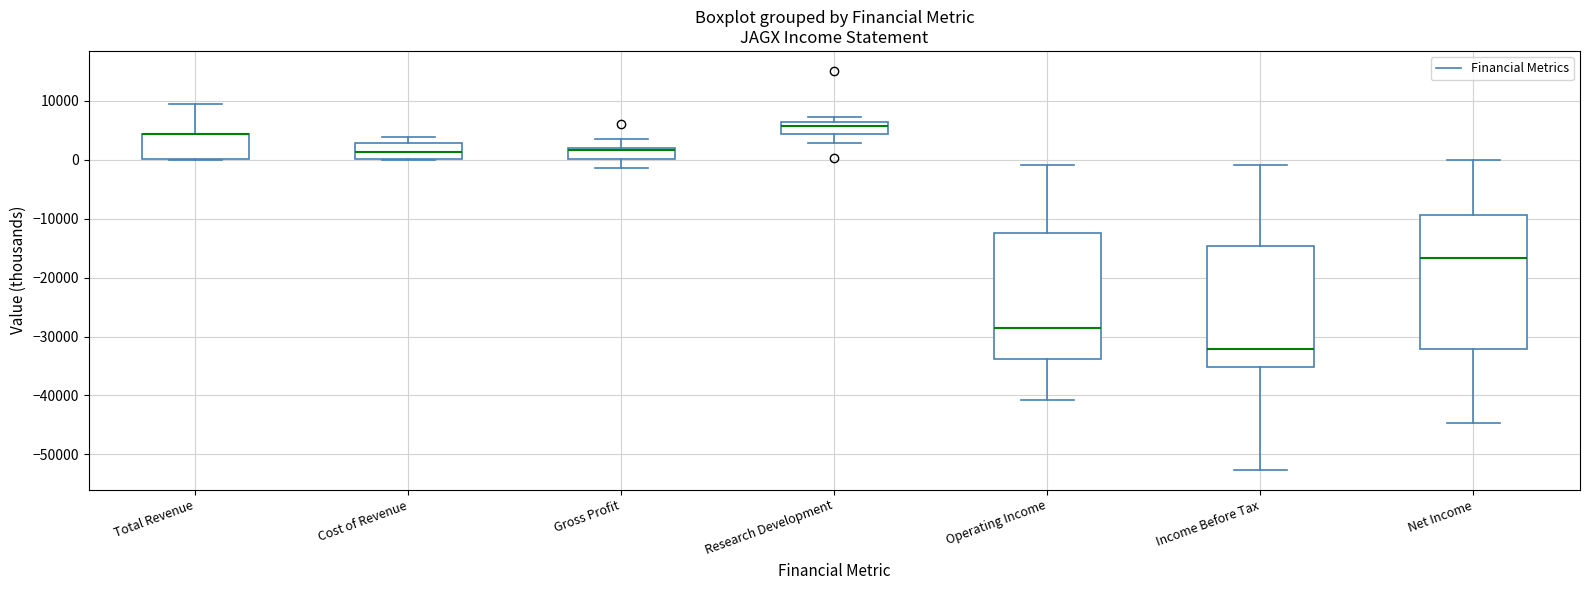

Where does the median line of the box for Cost of Revenue sit on the y-axis? The values are not printed on the chart, so give them approximately, as read against the axis.

1000